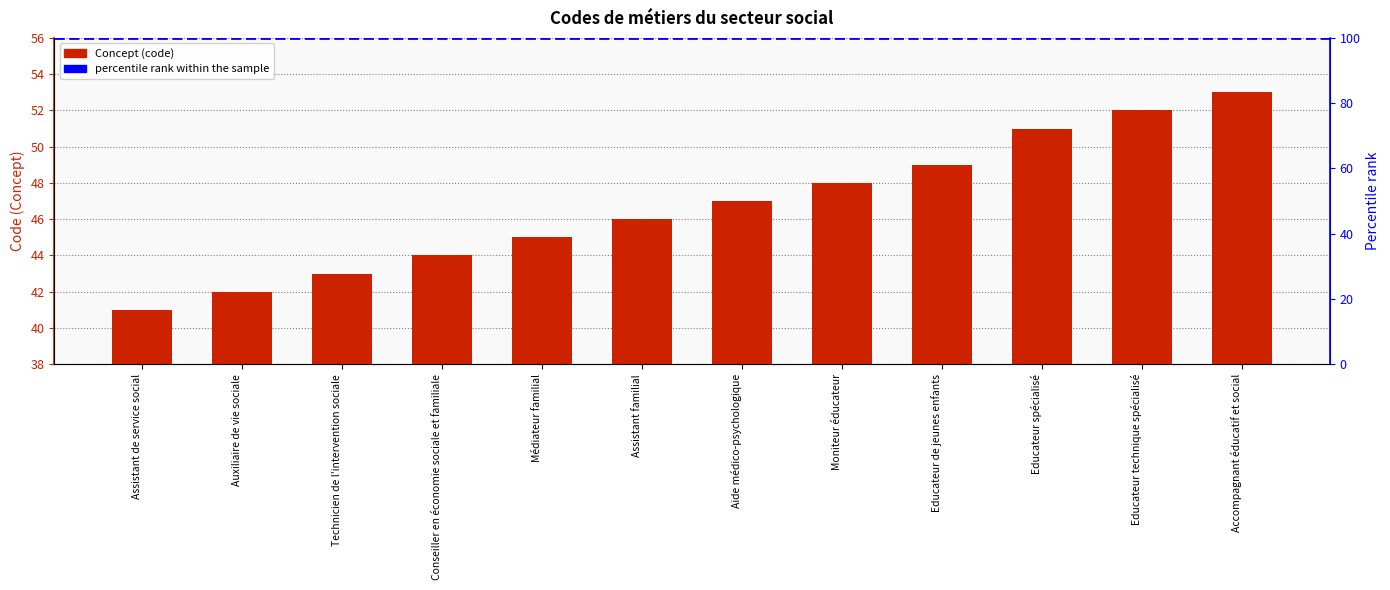

What is the average value?

47